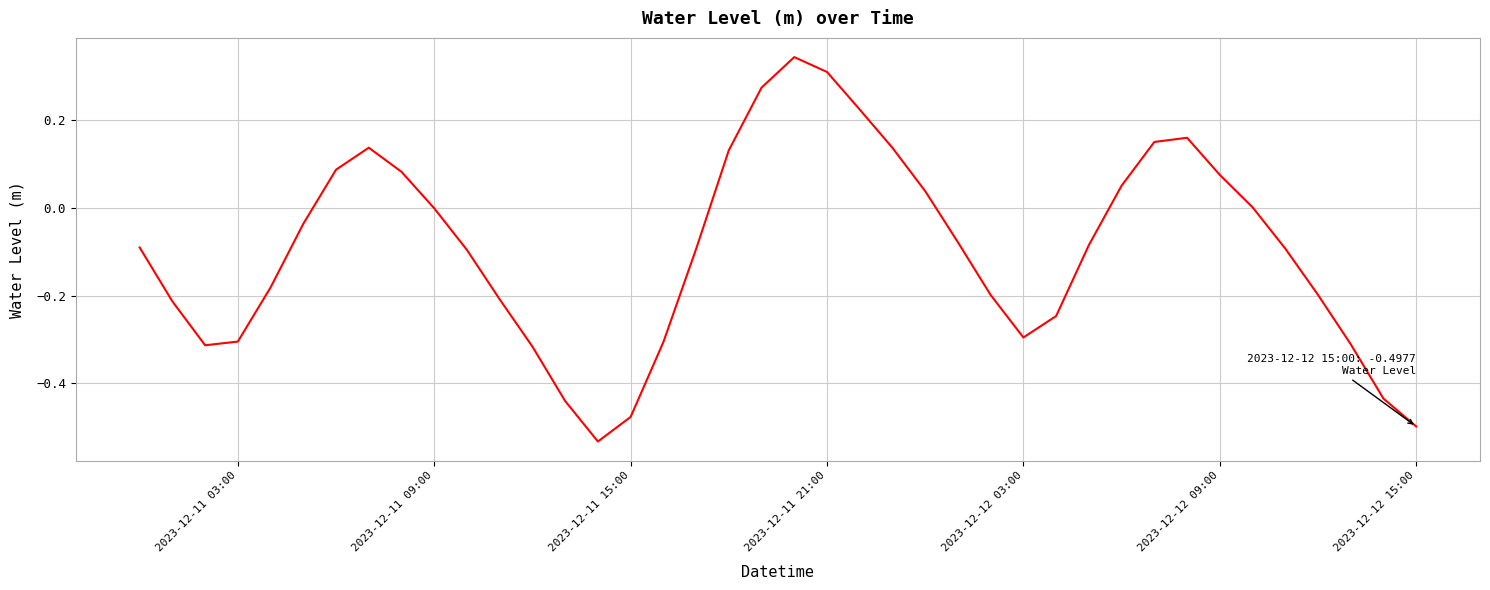

What is the difference between the maximum and minimum values?

0.9